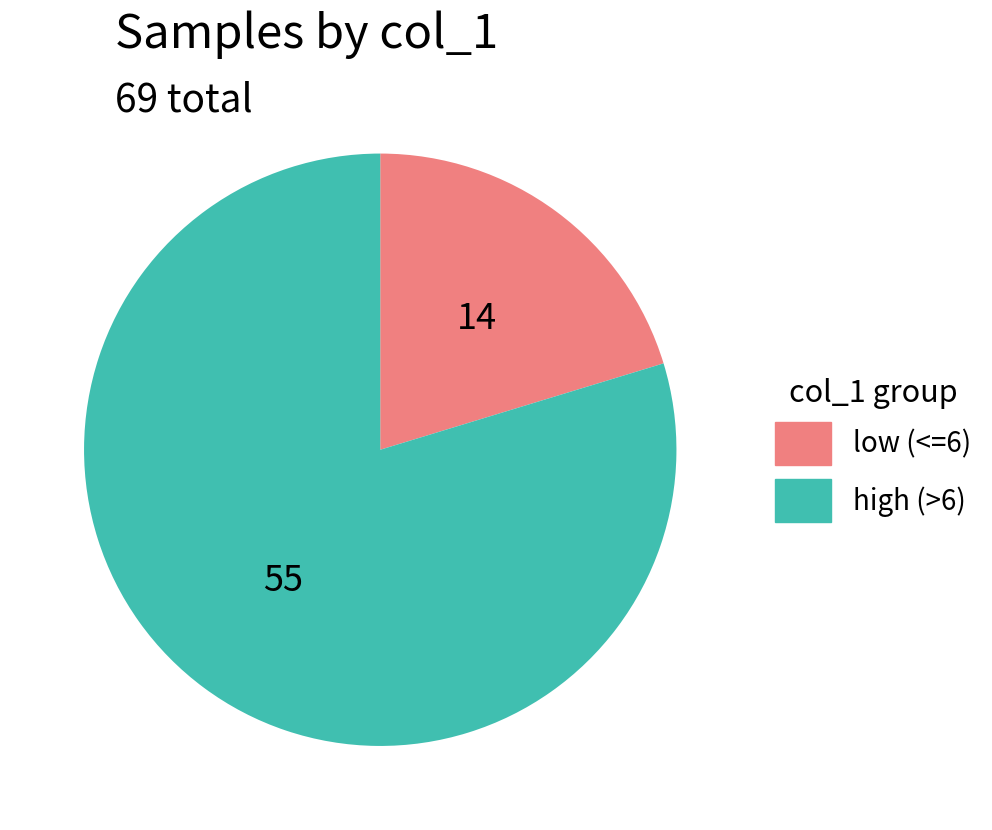

Which slice is the smallest?

low (<=6)